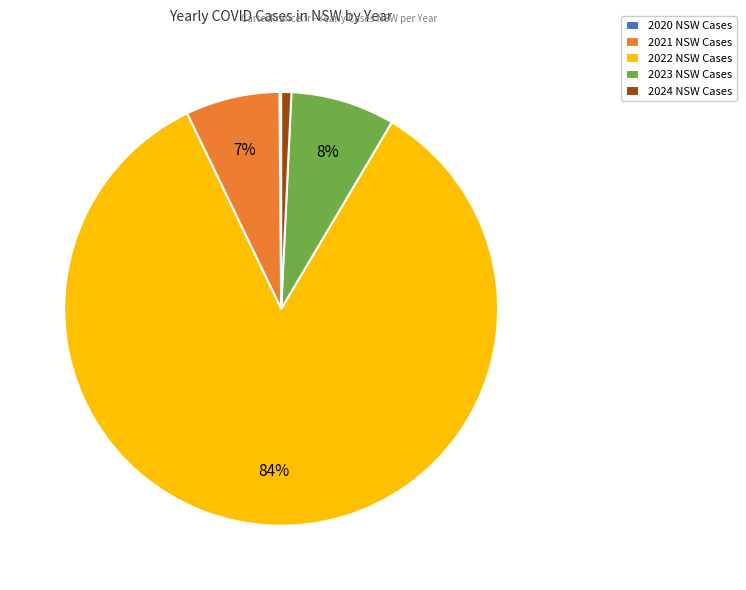

Combined, do 2022 NSW Cases and 2021 NSW Cases account for over 50%?

Yes